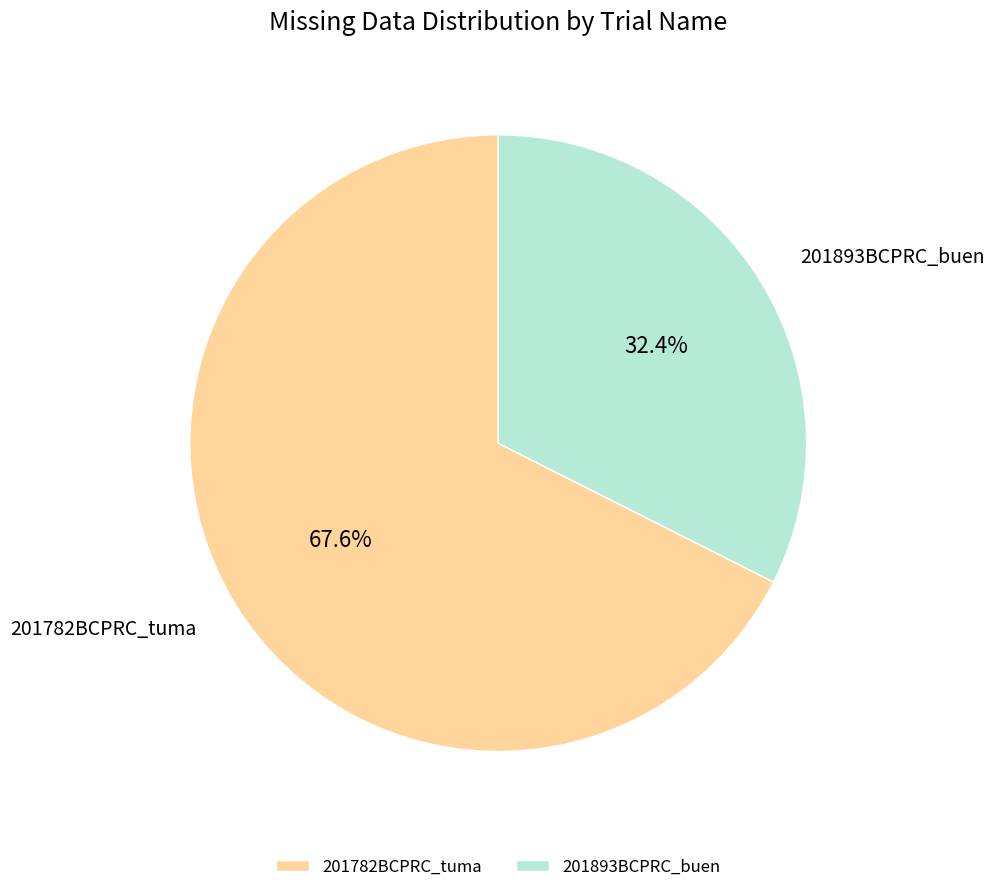

What percentage is NOT represented by 201782BCPRC_tuma?

32.4%